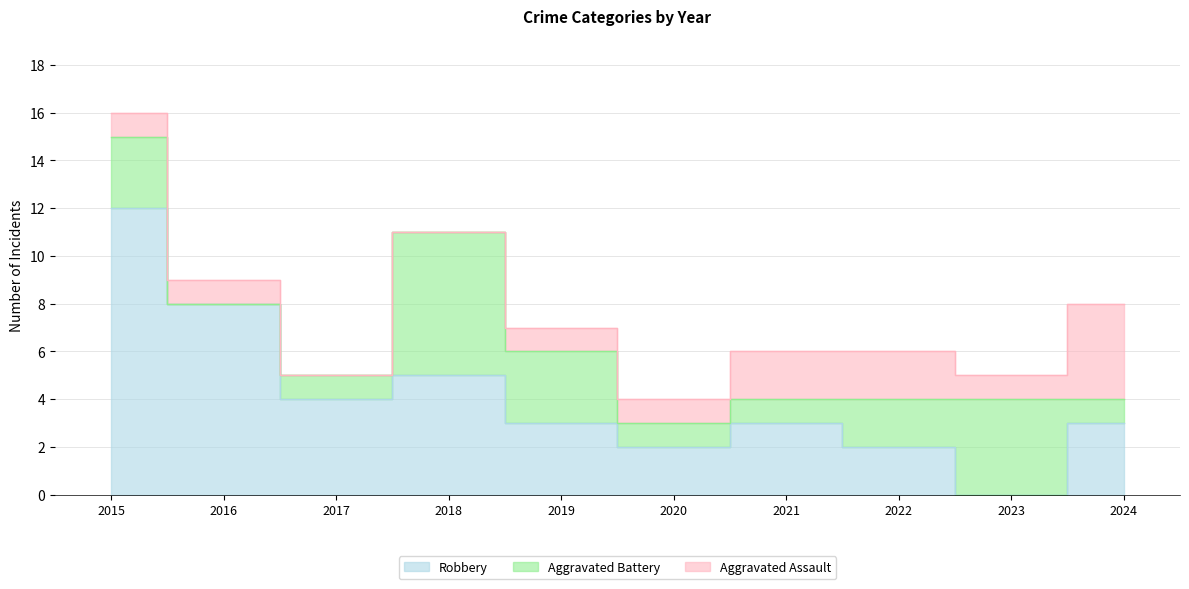

True or false: Total has more than 1 points higher than both neighbors.

False